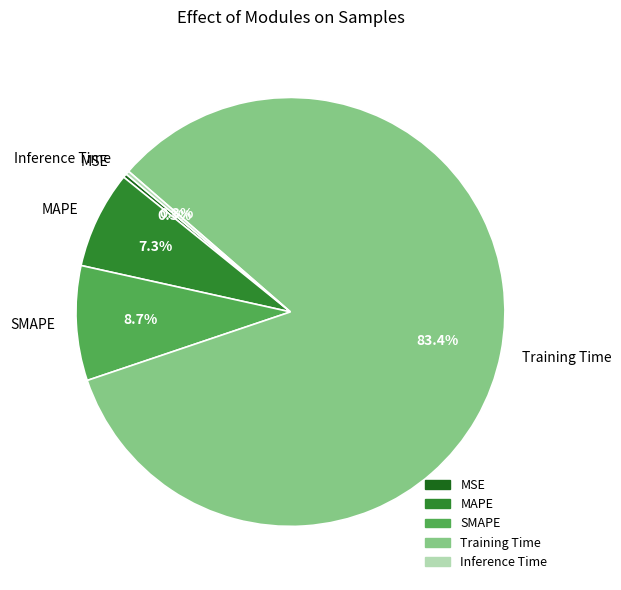

True or false: MAPE accounts for 7% of the total.

True